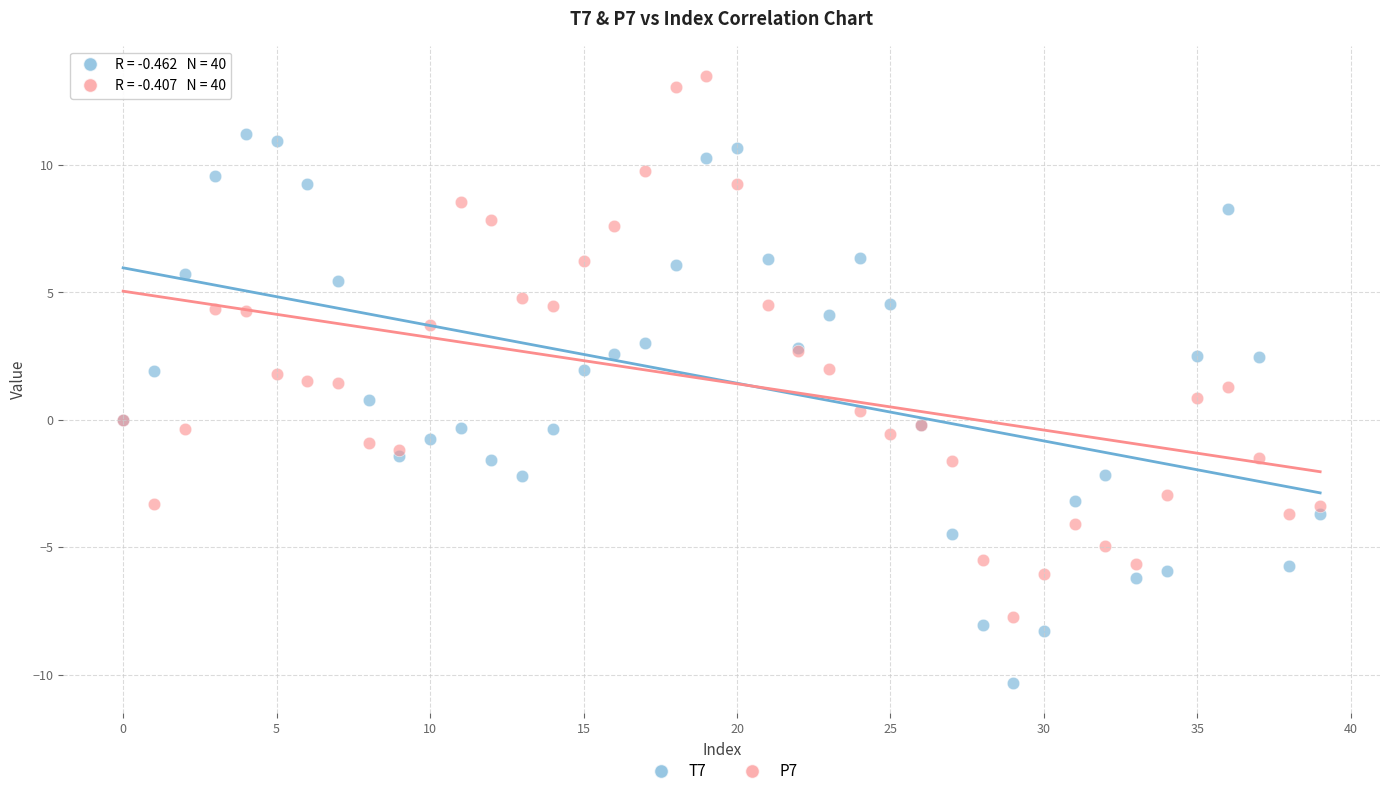

Which series contains the highest Y value?

P7